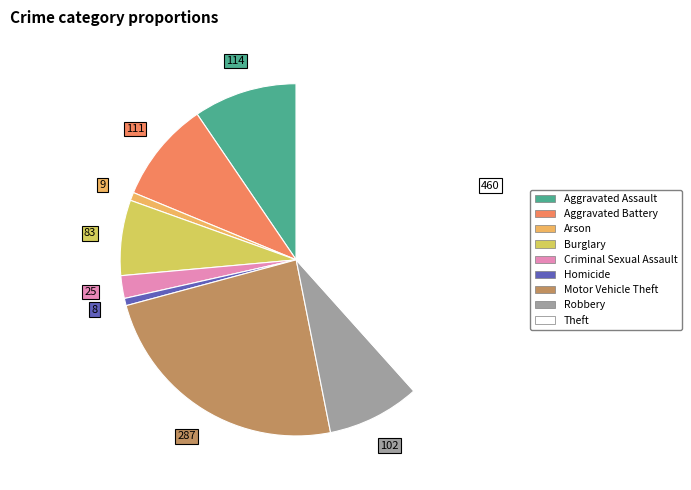

Is it true that Aggravated Battery is 9% of the pie?

True